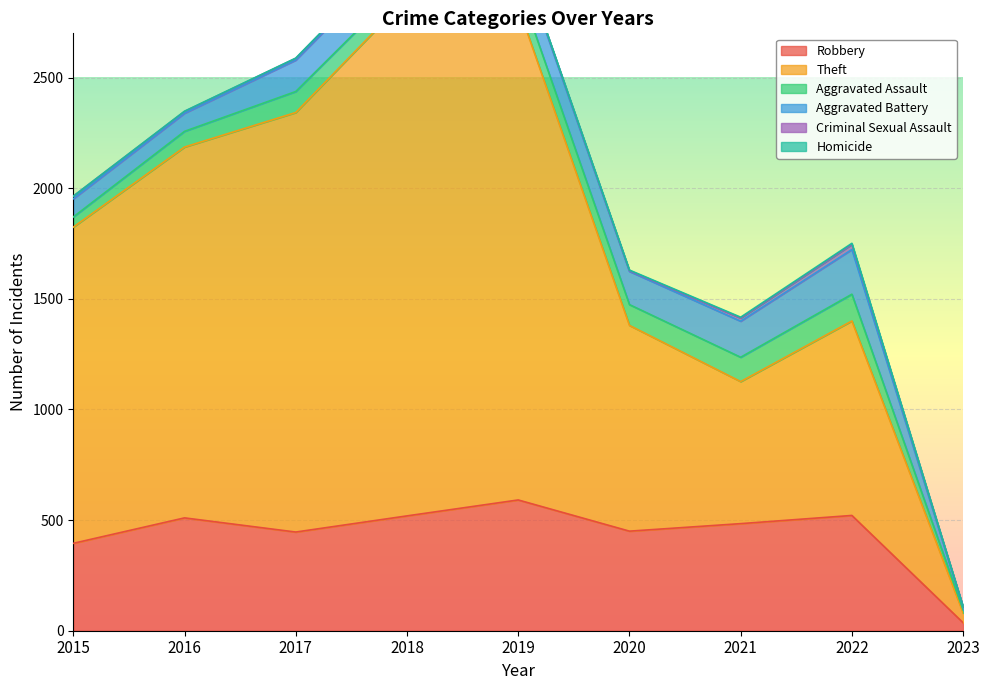

Which category has the highest value in the Aggravated Assault series?

2022